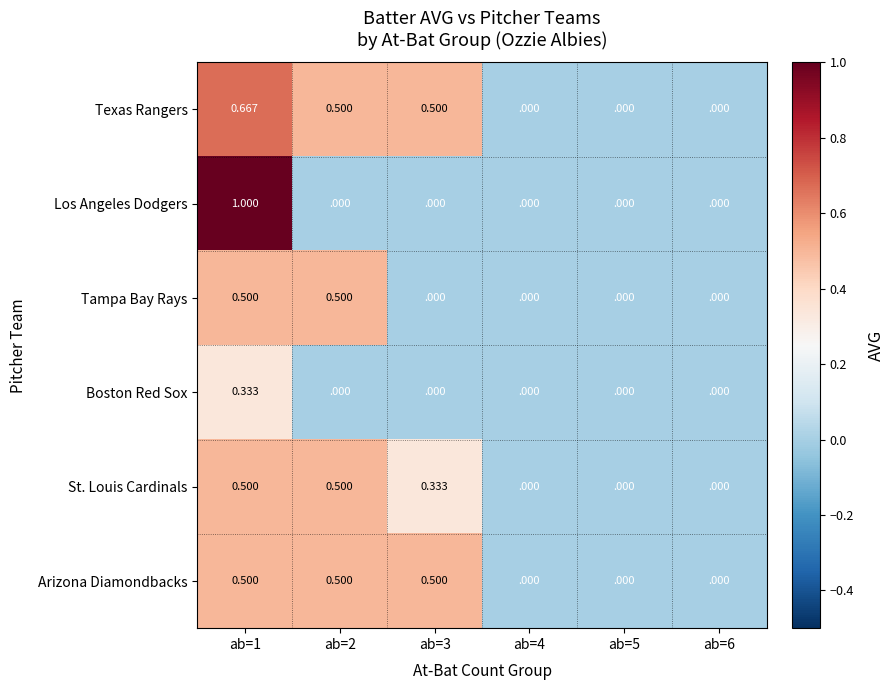

Is the value of Los Angeles Dodgers at ab=1 greater than the value of Tampa Bay Rays at ab=5?

Yes